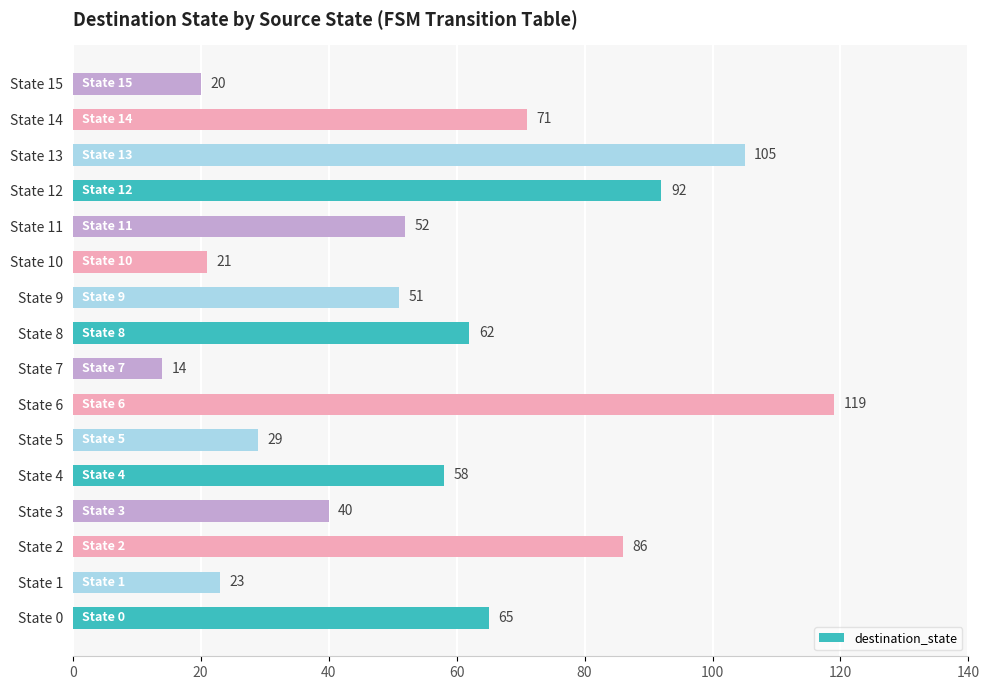

What is the ratio of the value at State 8 to the value at State 7?

4.4